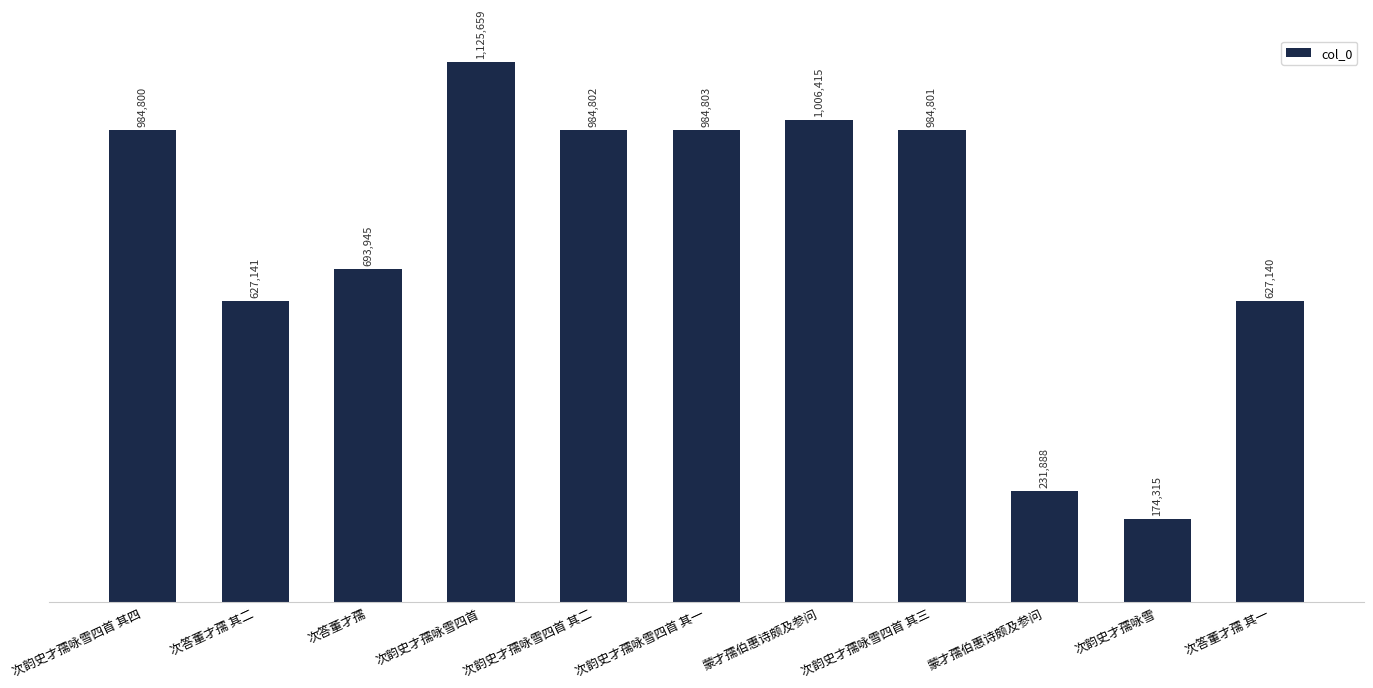

Rank the categories by value from lowest to highest.

次韵史才孺咏雪, 蒙才孺伯惠诗颇及参问, 次答董才孺 其一, 次答董才孺 其二, 次答董才孺, 次韵史才孺咏雪四首 其四, 次韵史才孺咏雪四首 其三, 次韵史才孺咏雪四首 其二, 次韵史才孺咏雪四首 其一, 蒙才孺伯惠诗颇及参问, 次韵史才孺咏雪四首